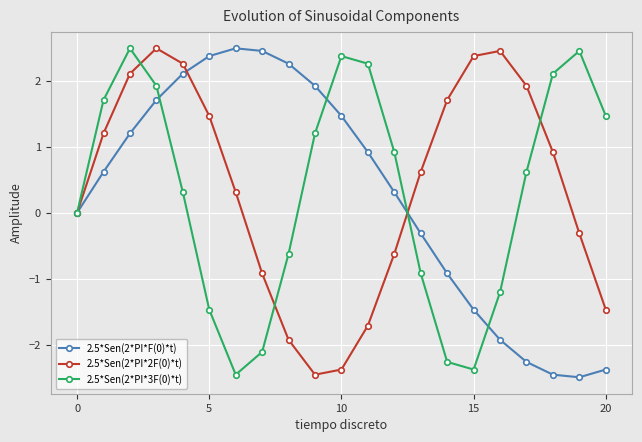

At how many categories does at least one series exceed 1?

18